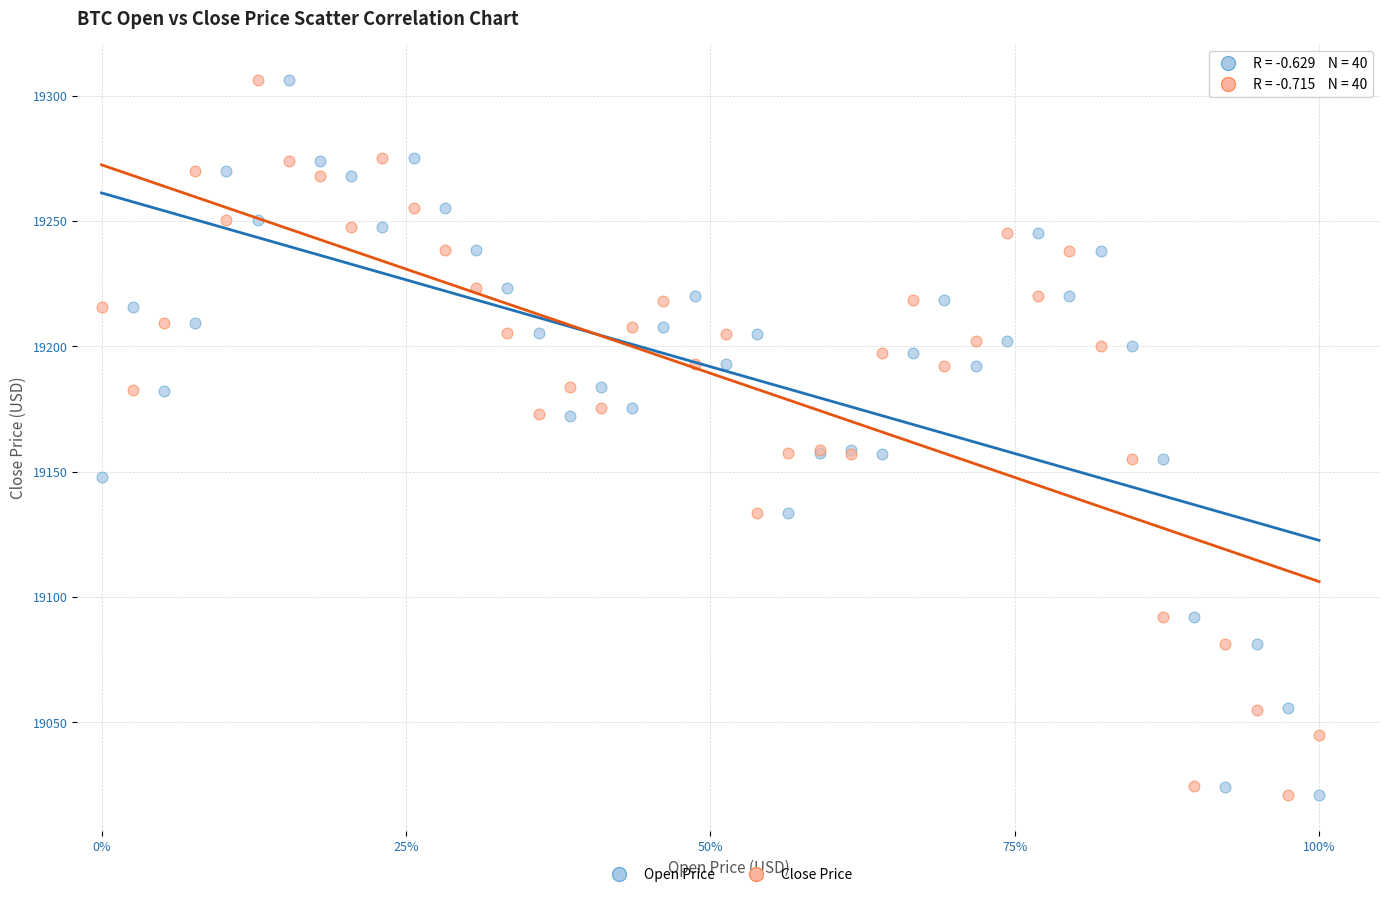

What is the X range (max minus min) for the scatter plot?

1.0